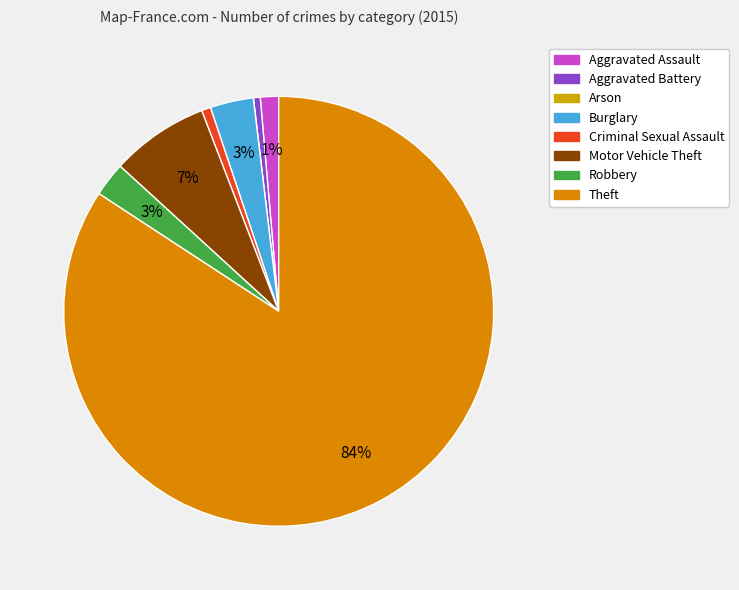

To the nearest percent, what is the difference between the Burglary and Motor Vehicle Theft slice percentages?

4%